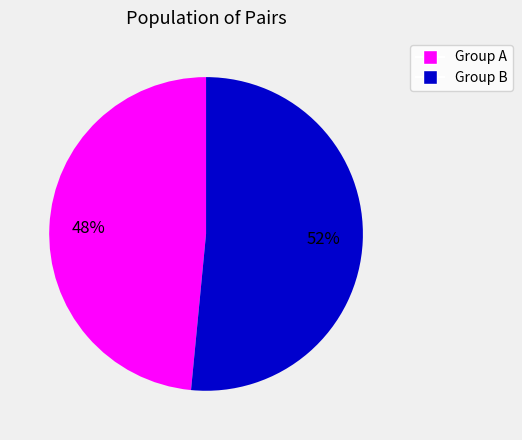

How many slices are in this pie chart?

2